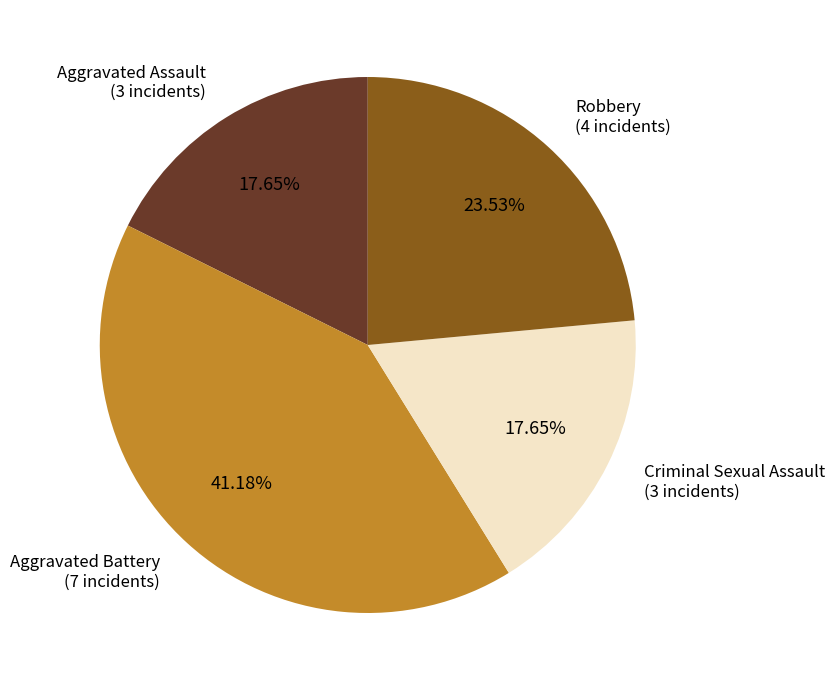

Is the sum of Aggravated Battery and Criminal Sexual Assault greater than half?

Yes